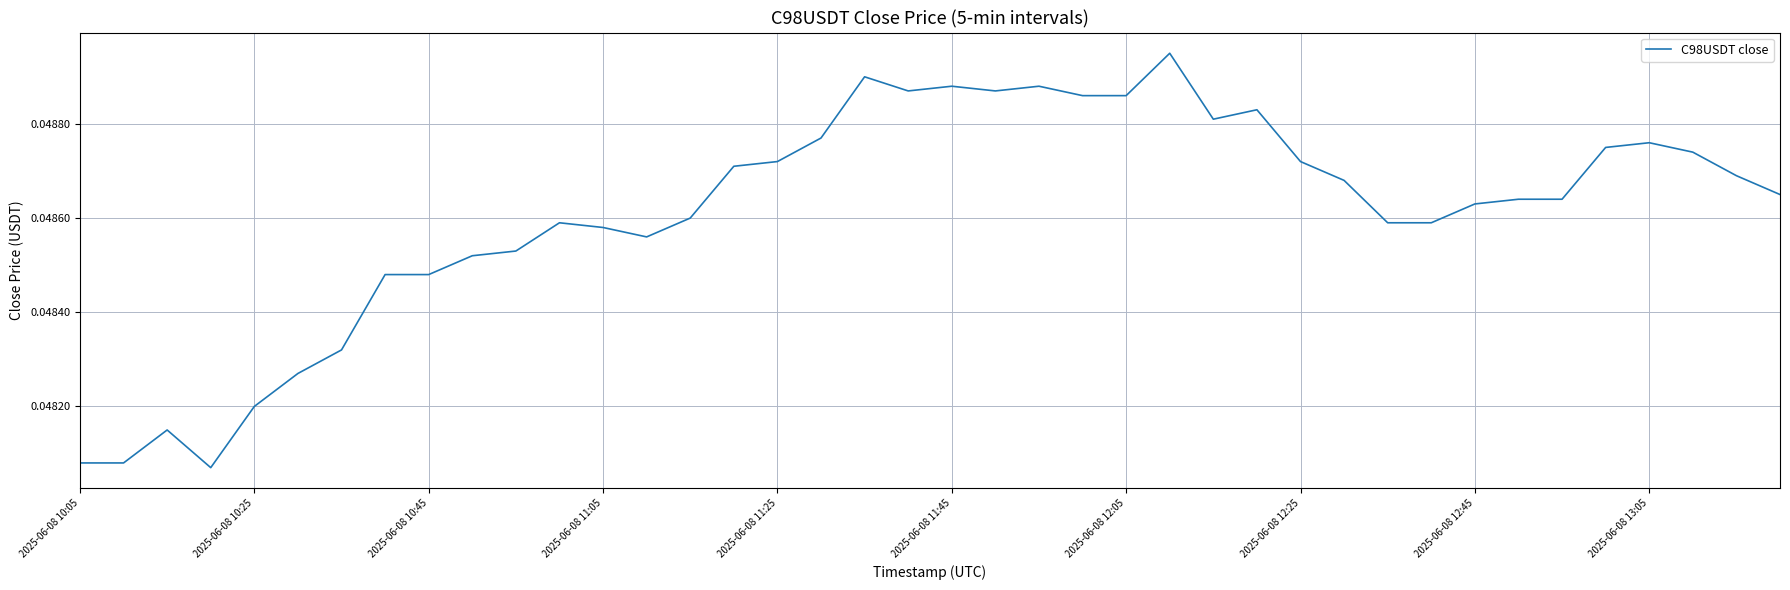

How many lines are shown in the chart?

1